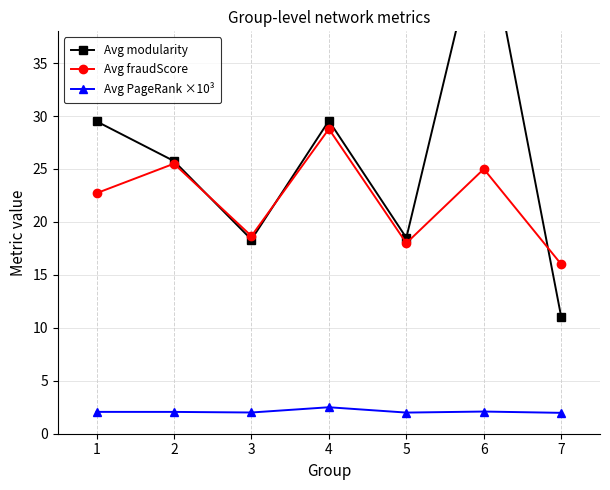

How many times do Avg modularity and Avg fraudScore cross each other?

3